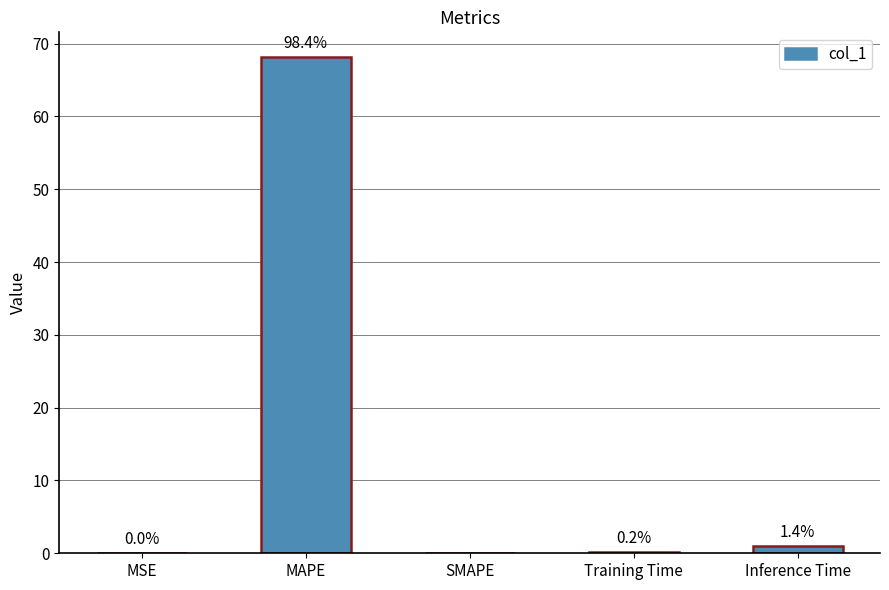

Are the bars horizontal?

No